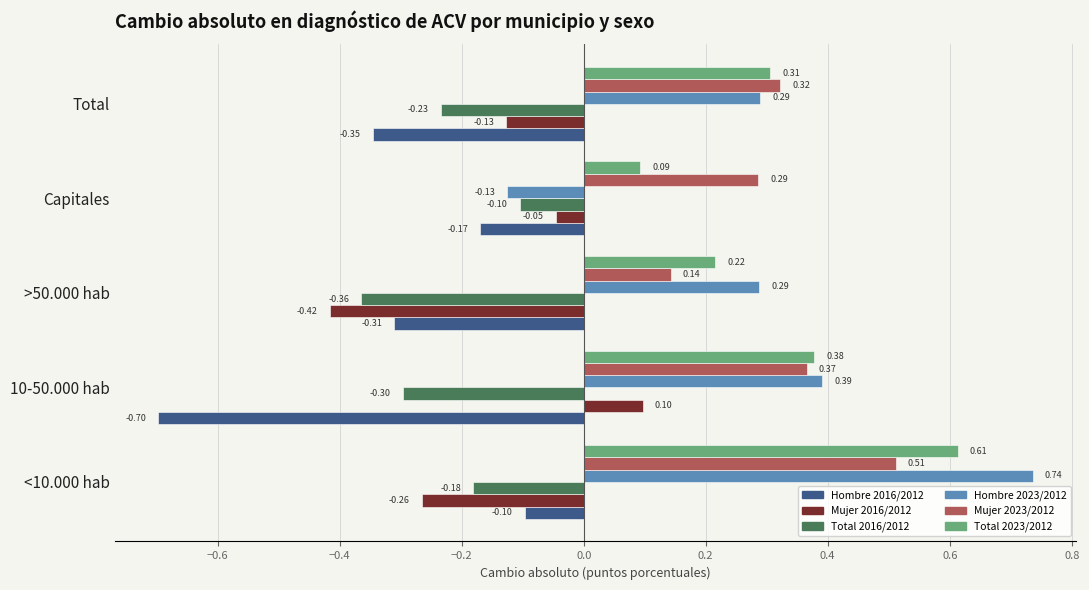

At Capitales, list the series in order from smallest to largest.

Hombre 2016/2012, Hombre 2023/2012, Total 2016/2012, Mujer 2016/2012, Total 2023/2012, Mujer 2023/2012